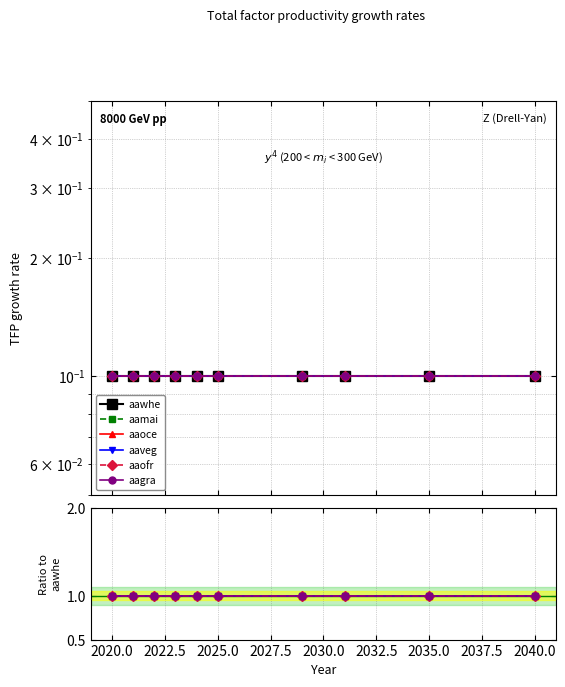

Is it true that aaofr equals 1.0 at 2035.0?

True